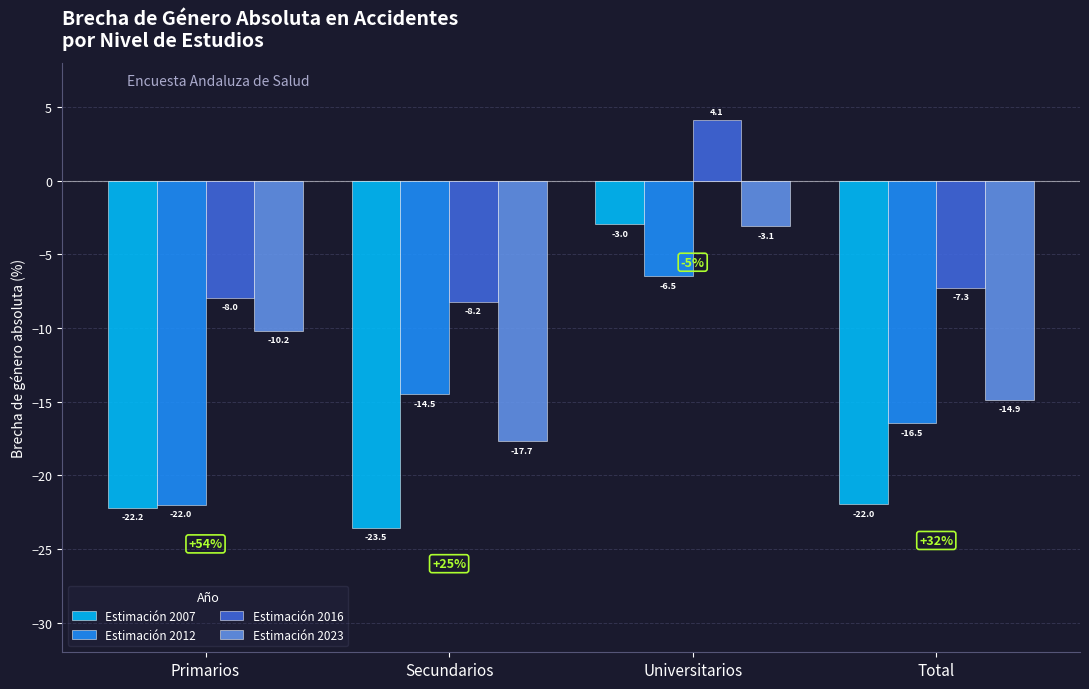

What is the total value across all series at Total?

-60.6